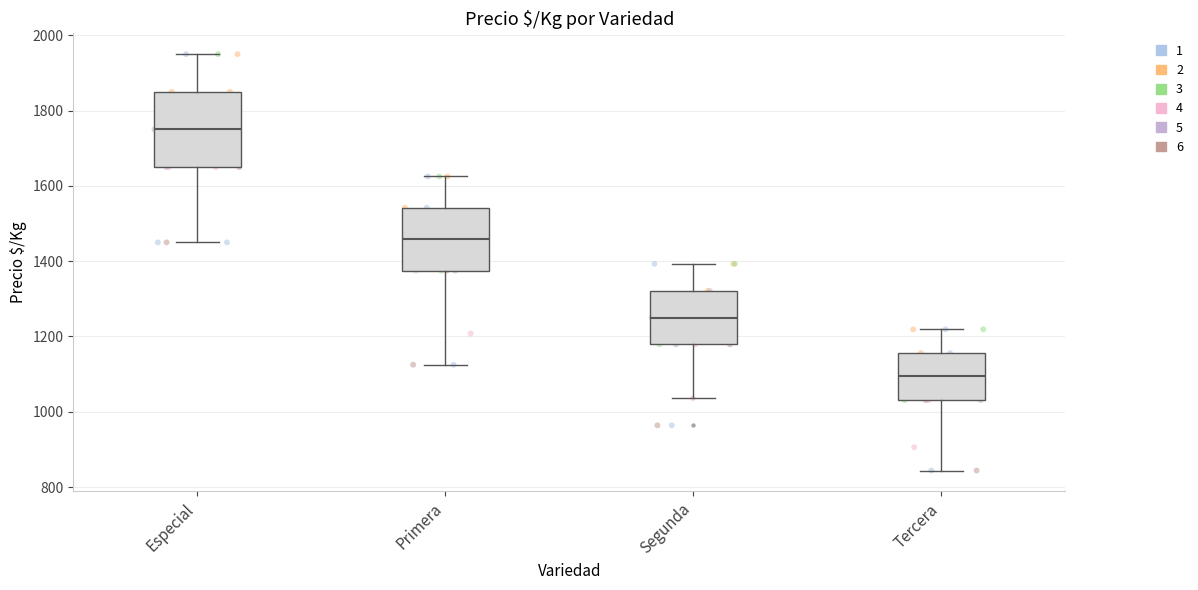

Reading left to right, transcribe this box plot: for each box, give where its median line is, the range the box spans, and where its two whiskers end, as read against the y-axis. The values are not printed on the chart, so give them approximately, as read against the axis.

Especial: median 1760, box 1660 to 1860, whiskers 1460 to 1960
Primera: median 1460, box 1380 to 1540, whiskers 1120 to 1620
Segunda: median 1260, box 1180 to 1320, whiskers 1040 to 1400
Tercera: median 1100, box 1040 to 1160, whiskers 840 to 1220